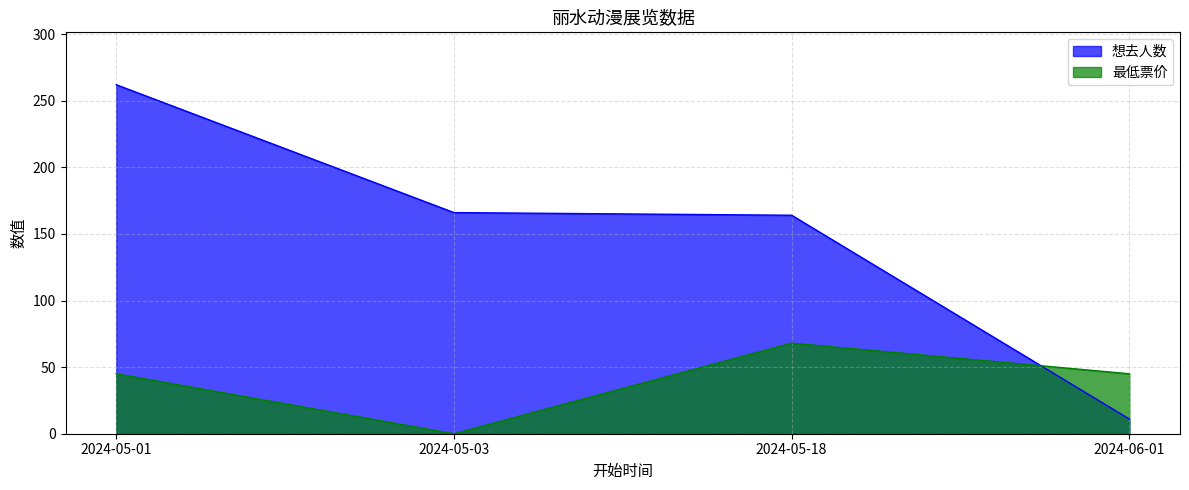

How many values in the 想去人数 series exceed 166?

1